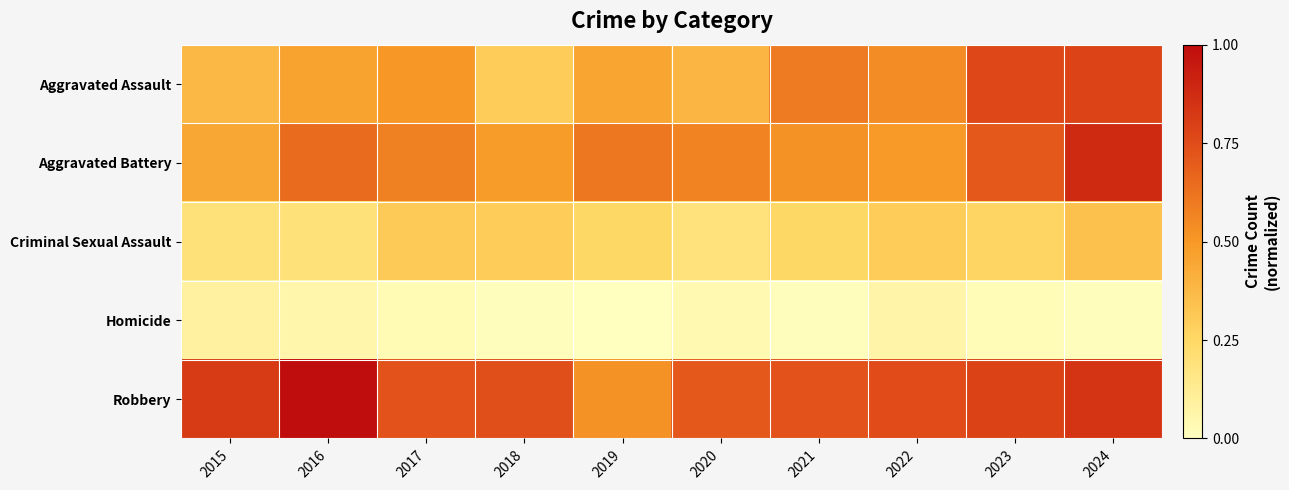

Which series has the largest total across all categories?

Robbery